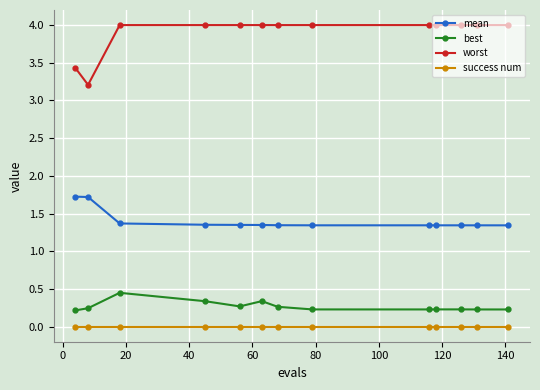

What is the maximum value shown in the chart?

4.0